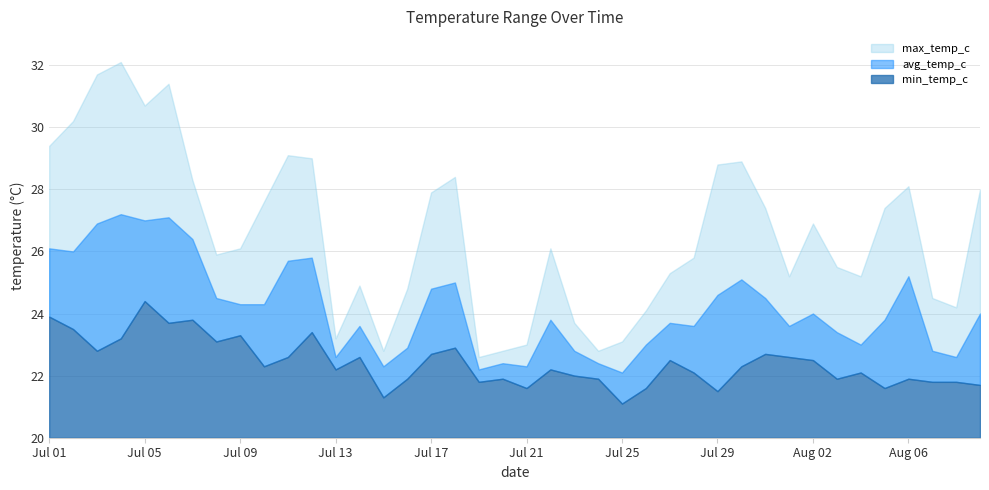

What is the sum of the avg_temp_c values at 2024-07-25 and 2024-08-02?

46.1